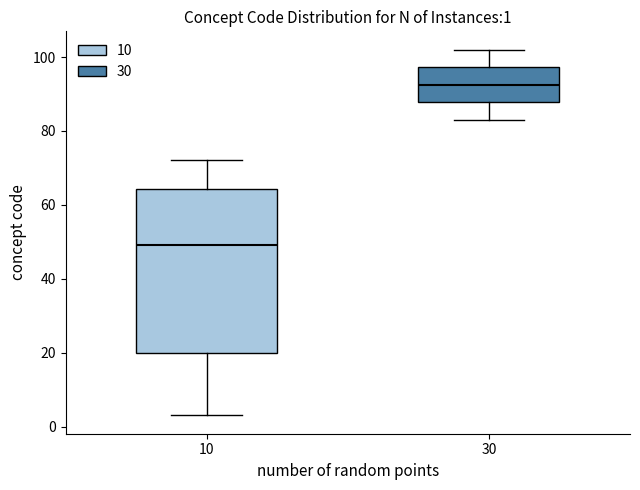

Which box's median line is the highest?

30